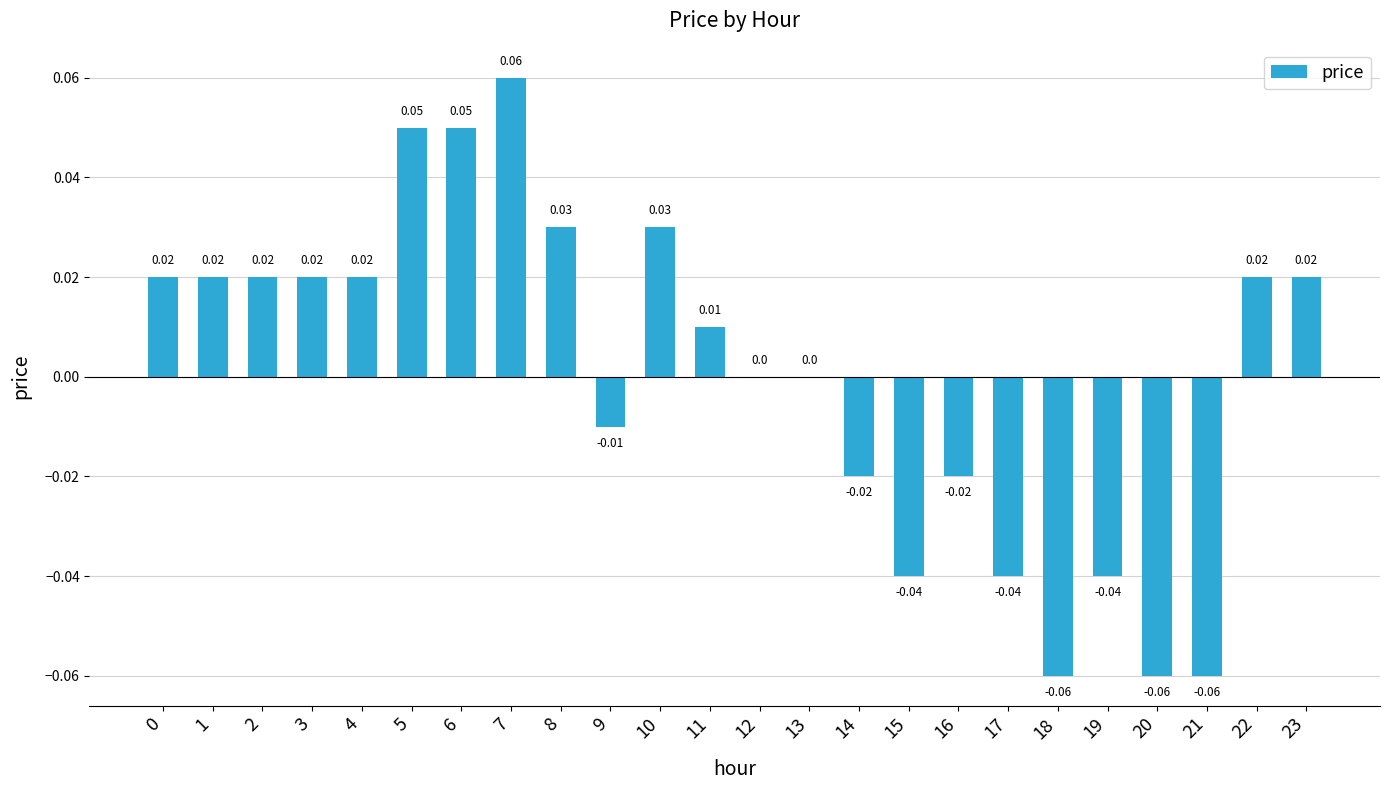

Between 21 and 5, which is larger?

5